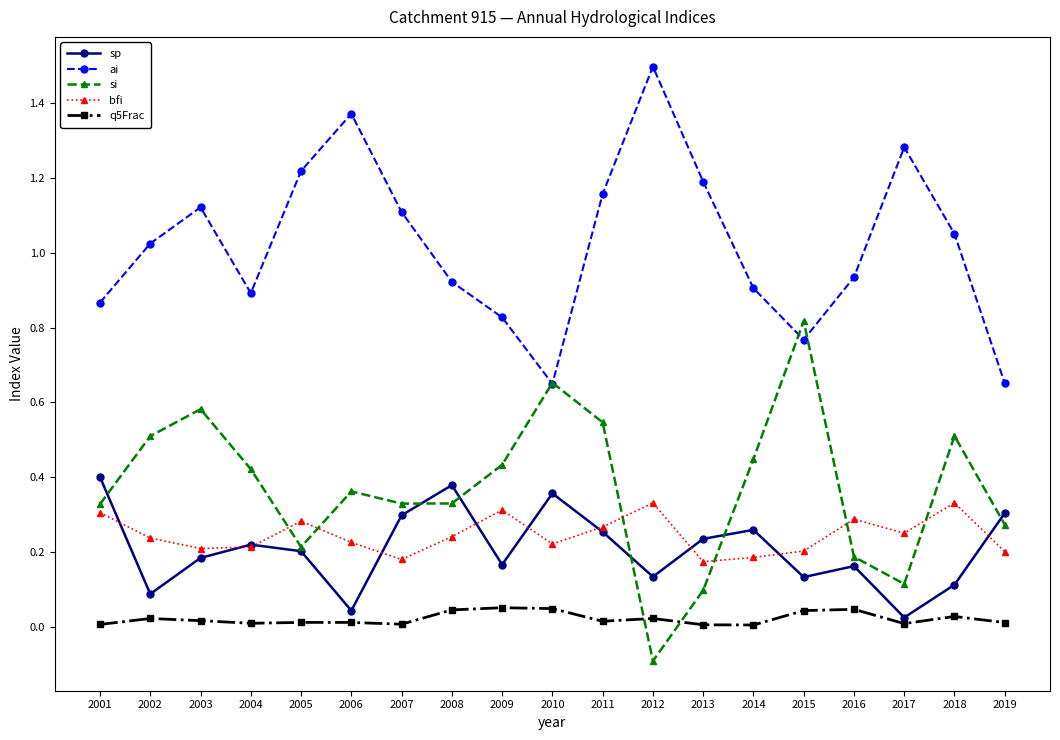

At which category does the chart reach its peak across all series?

2012